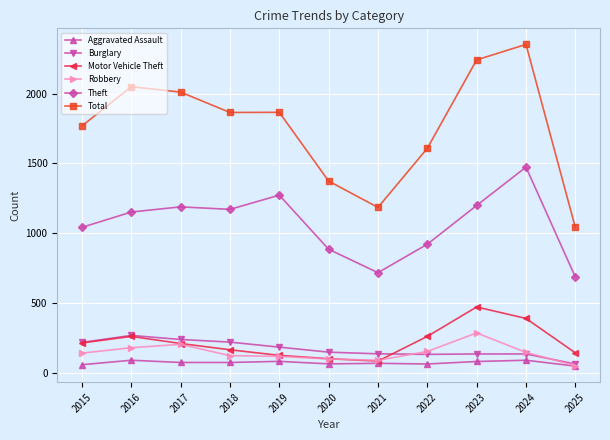

At which category is the sum across all series the highest?

2024